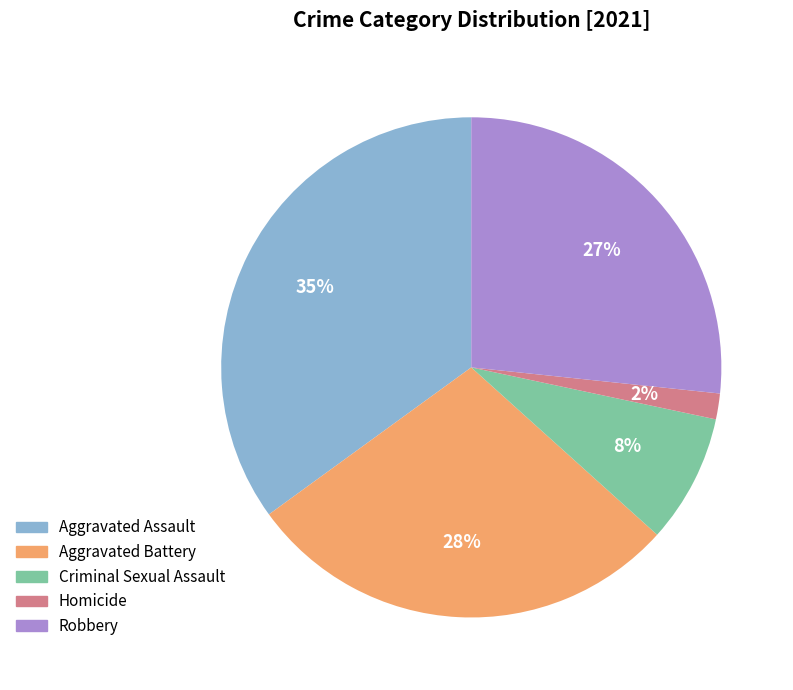

The Aggravated Battery slice represents 34% of the pie. True or false?

False